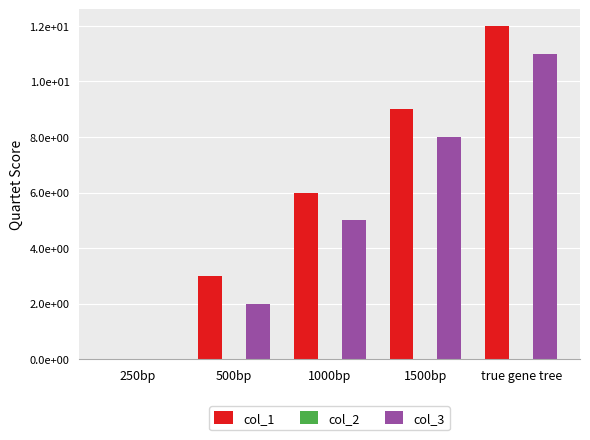

List the labels in order of col_3 value, largest first.

true gene tree, 1500bp, 1000bp, 500bp, 250bp